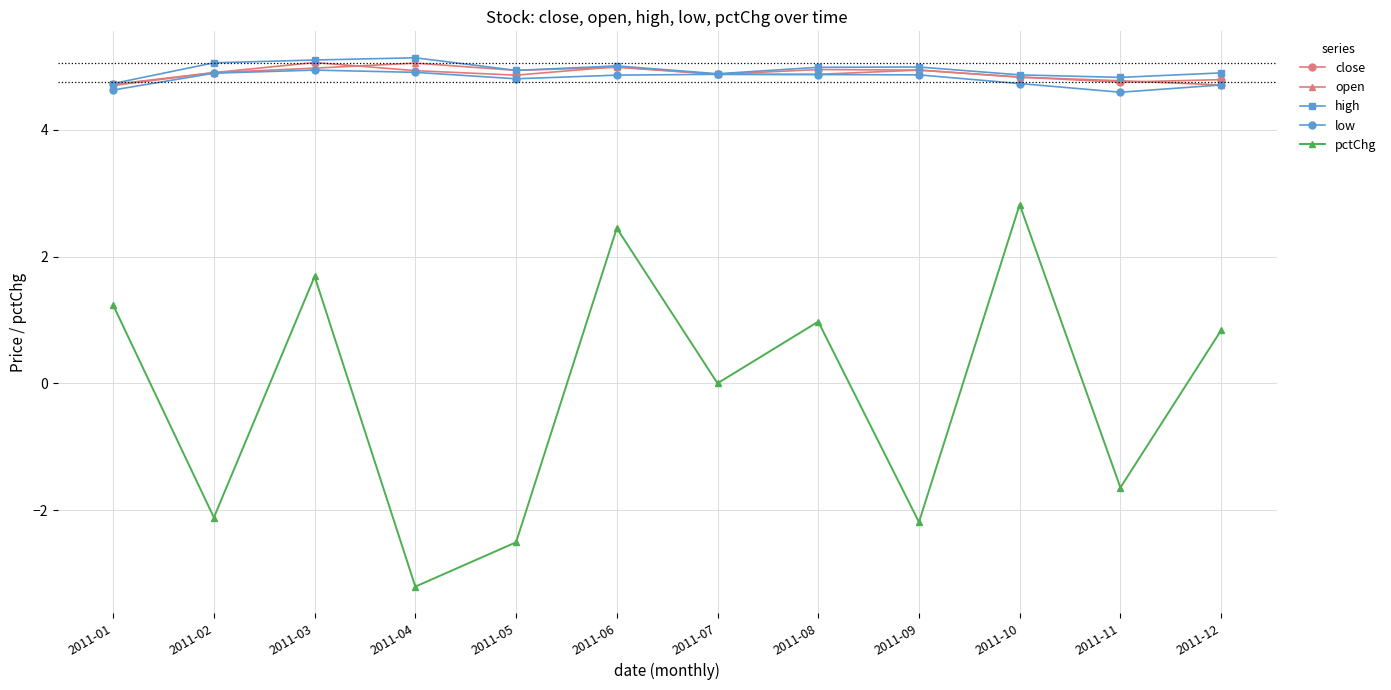

What is the value of the pctChg point at the 2nd from the left?

-2.1